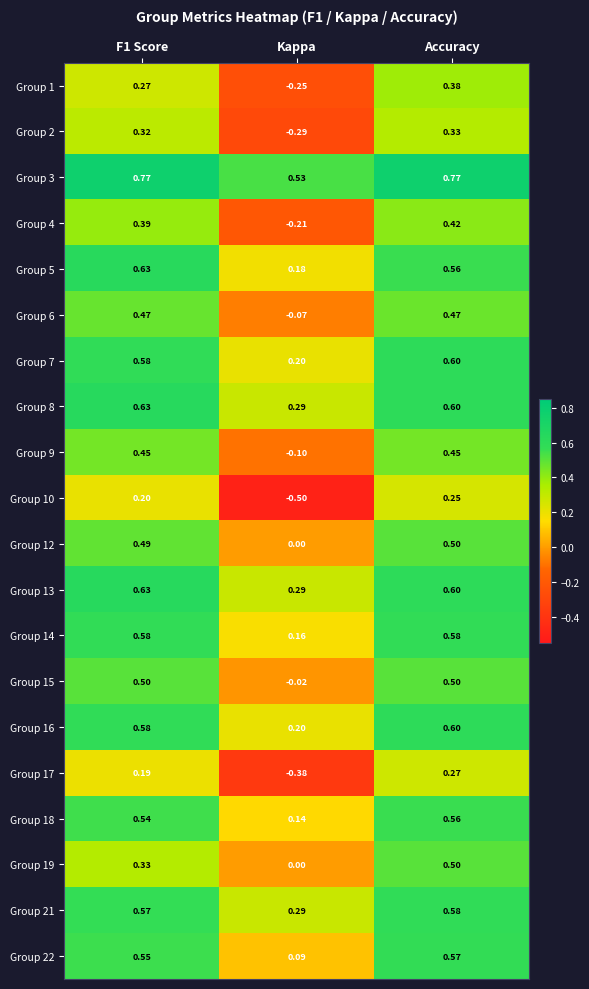

Where is Group 3 nearest to the value 0?

Kappa